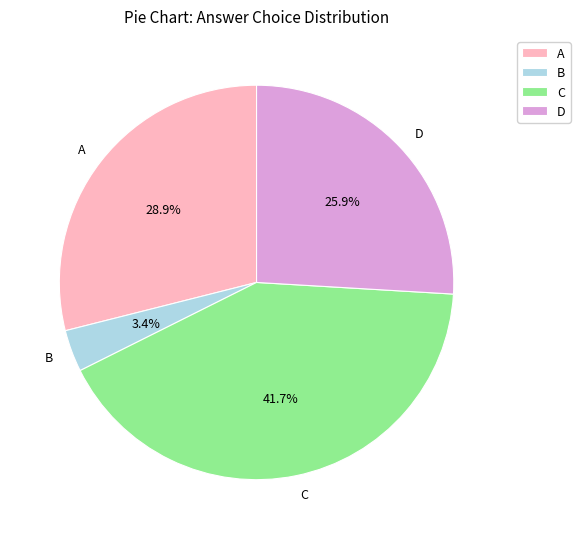

What is the largest slice in the pie chart?

C